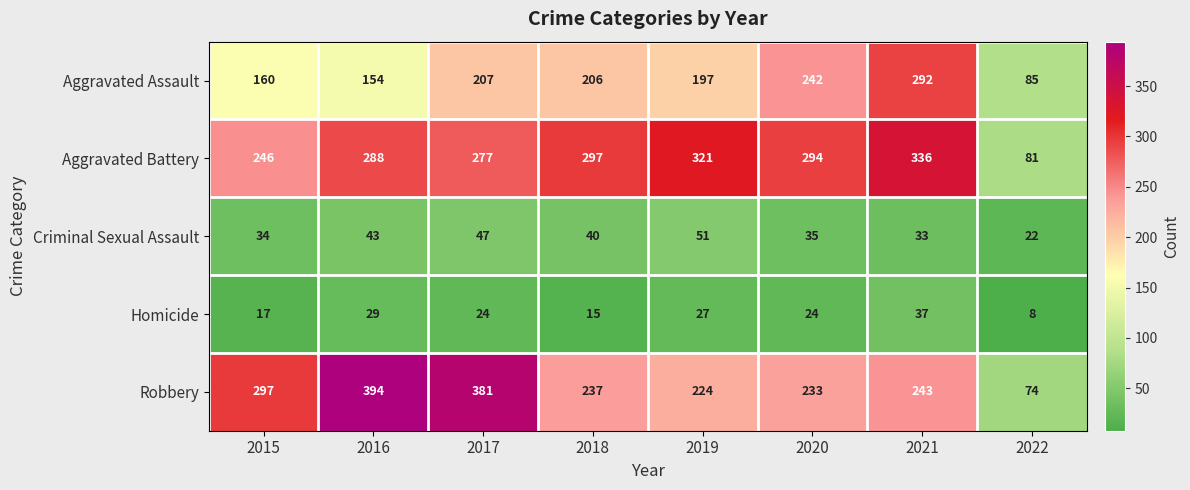

How many data points in Criminal Sexual Assault are less than 40?

4